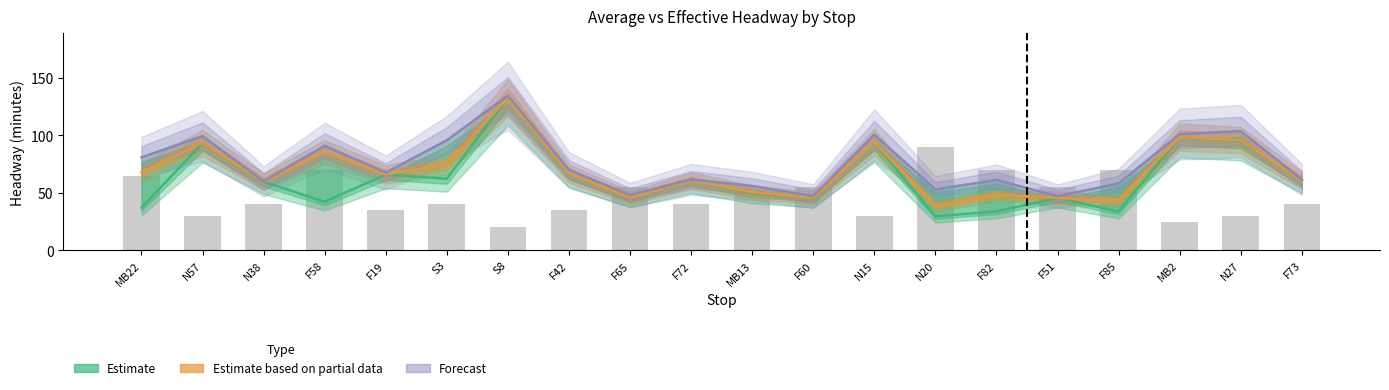

What are all the series names shown in the legend?

Estimate, Estimate based on partial data, Forecast